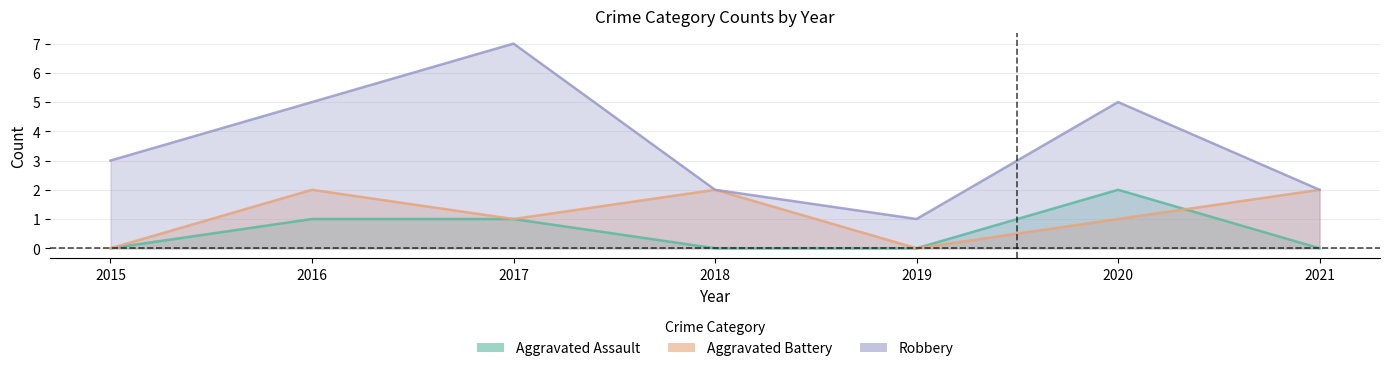

What is the sum of all Robbery values?

25